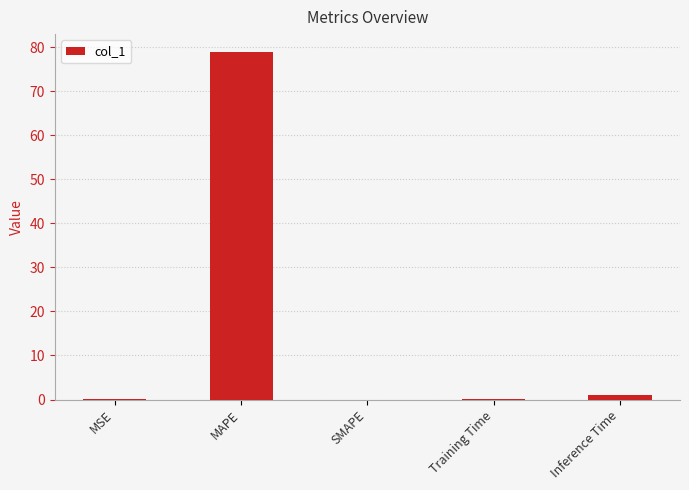

Which label corresponds to the largest value in the chart?

MAPE